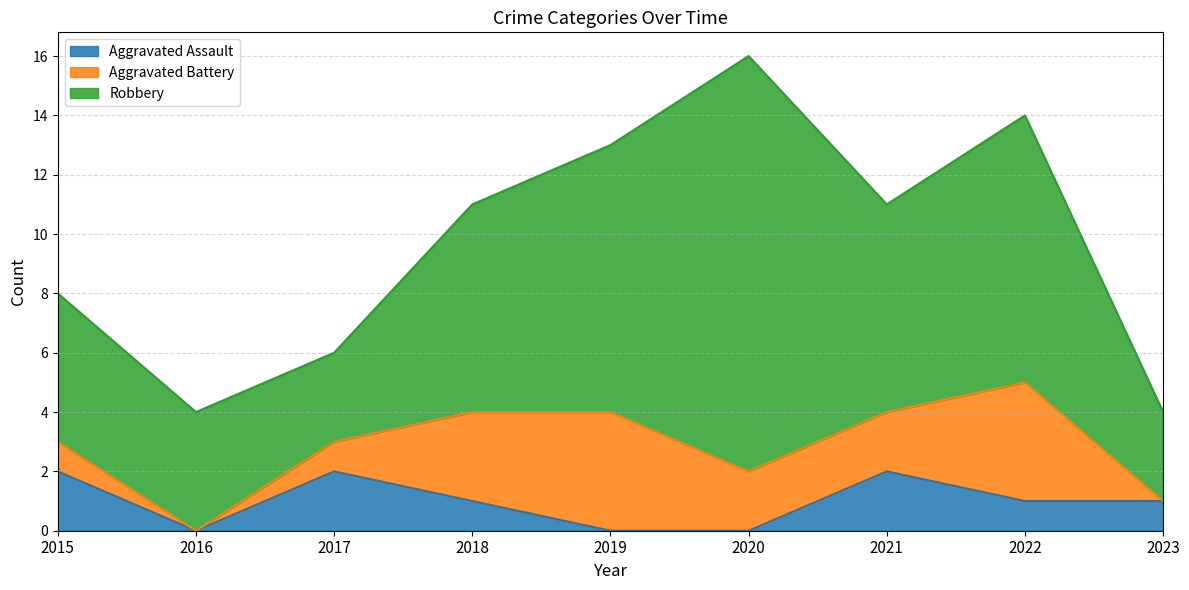

Which series has the widest spread of values?

Robbery